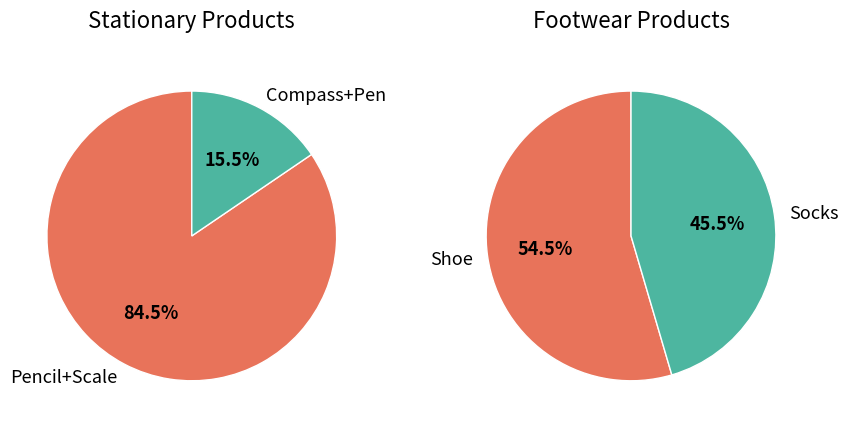

Combined, do Shoe and Compass account for over 50%?

No